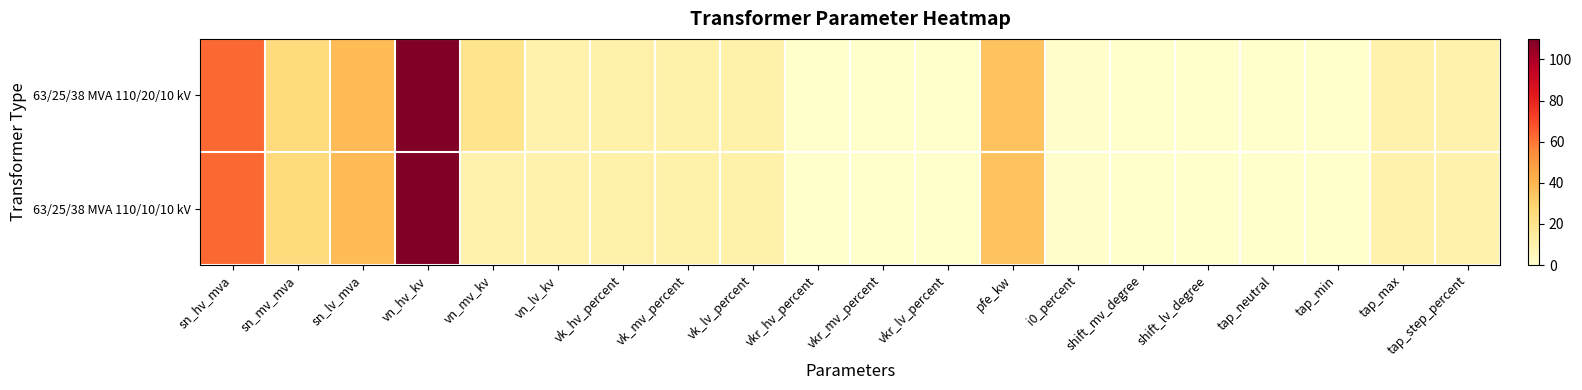

Reading left to right, transcribe all the data shown in this chart.

63/25/38 MVA 110/20/10 kV: sn_hv_mva=63.0	sn_mv_mva=25.0	sn_lv_mva=38.0	vn_hv_kv=110.0	vn_mv_kv=20.0	vn_lv_kv=10.0	vk_hv_percent=10.4	vk_mv_percent=10.4	vk_lv_percent=10.4	vkr_hv_percent=0.3	vkr_mv_percent=0.3	vkr_lv_percent=0.3	pfe_kw=35.0	i0_percent=0.9	shift_mv_degree=0.0	shift_lv_degree=0.0	tap_neutral=0.0	tap_min=0.0	tap_max=10.0	tap_step_percent=10.0
63/25/38 MVA 110/10/10 kV: sn_hv_mva=63.0	sn_mv_mva=25.0	sn_lv_mva=38.0	vn_hv_kv=110.0	vn_mv_kv=10.0	vn_lv_kv=10.0	vk_hv_percent=10.4	vk_mv_percent=10.4	vk_lv_percent=10.4	vkr_hv_percent=0.3	vkr_mv_percent=0.3	vkr_lv_percent=0.3	pfe_kw=35.0	i0_percent=0.9	shift_mv_degree=0.0	shift_lv_degree=0.0	tap_neutral=0.0	tap_min=0.0	tap_max=10.0	tap_step_percent=10.0